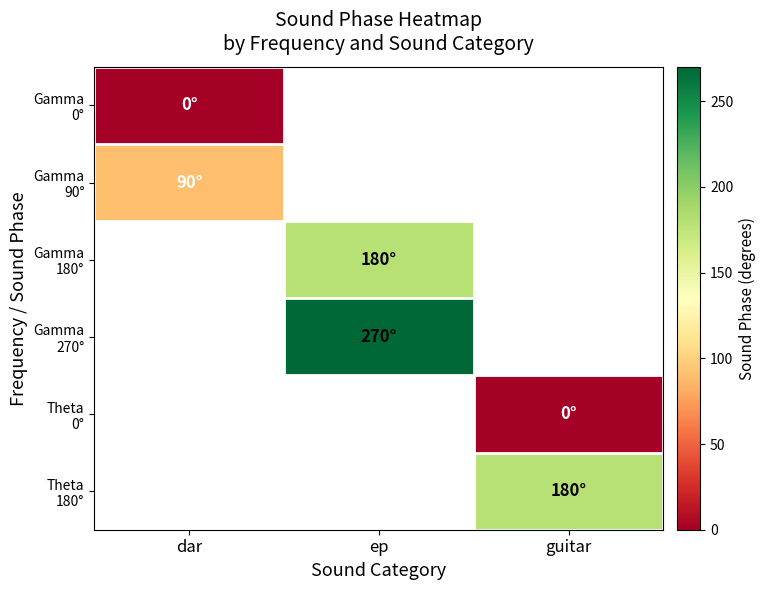

Which series has the largest range (max minus min)?

Gamma 0°